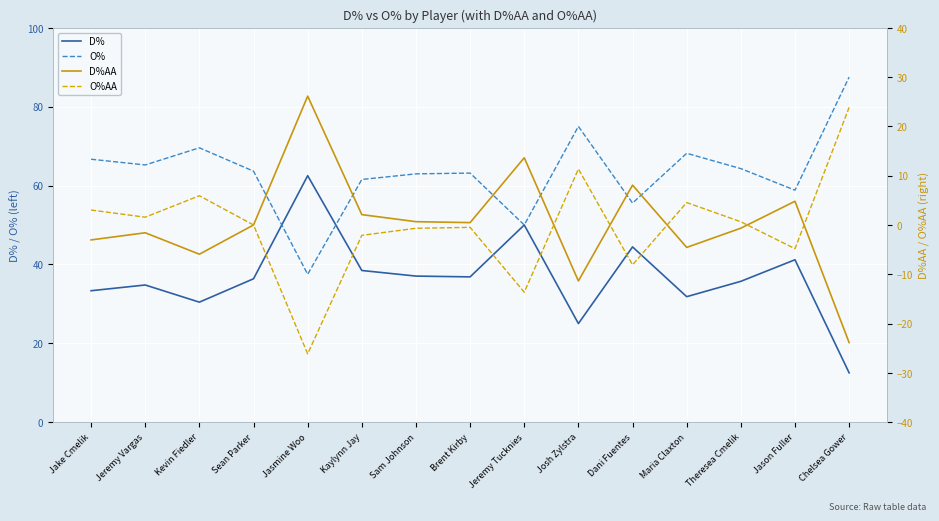

Reading right to left, what are all the values shown in this chart?

D%: Chelsea Gower=12.5	Jason Fuller=41.2	Theresea Cmelik=35.7	Maria Claxton=31.8	Dani Fuentes=44.4	Josh Zylstra=25.0	Jeremy Tucknies=50.0	Brent Kirby=36.8	Sam Johnson=37.0	Kaylynn Jay=38.5	Jasmine Woo=62.5	Sean Parker=36.4	Kevin Fiedler=30.4	Jeremy Vargas=34.8	Jake Cmelik=33.3
O%: Chelsea Gower=87.5	Jason Fuller=58.8	Theresea Cmelik=64.3	Maria Claxton=68.2	Dani Fuentes=55.6	Josh Zylstra=75.0	Jeremy Tucknies=50.0	Brent Kirby=63.2	Sam Johnson=63.0	Kaylynn Jay=61.5	Jasmine Woo=37.5	Sean Parker=63.6	Kevin Fiedler=69.6	Jeremy Vargas=65.2	Jake Cmelik=66.7
D%AA: Chelsea Gower=-23.9	Jason Fuller=4.8	Theresea Cmelik=-0.7	Maria Claxton=-4.5	Dani Fuentes=8.1	Josh Zylstra=-11.4	Jeremy Tucknies=13.6	Brent Kirby=0.5	Sam Johnson=0.7	Kaylynn Jay=2.1	Jasmine Woo=26.1	Sean Parker=0.0	Kevin Fiedler=-5.9	Jeremy Vargas=-1.6	Jake Cmelik=-3.0
O%AA: Chelsea Gower=23.9	Jason Fuller=-4.8	Theresea Cmelik=0.7	Maria Claxton=4.5	Dani Fuentes=-8.1	Josh Zylstra=11.4	Jeremy Tucknies=-13.6	Brent Kirby=-0.5	Sam Johnson=-0.7	Kaylynn Jay=-2.1	Jasmine Woo=-26.1	Sean Parker=0.0	Kevin Fiedler=5.9	Jeremy Vargas=1.6	Jake Cmelik=3.0